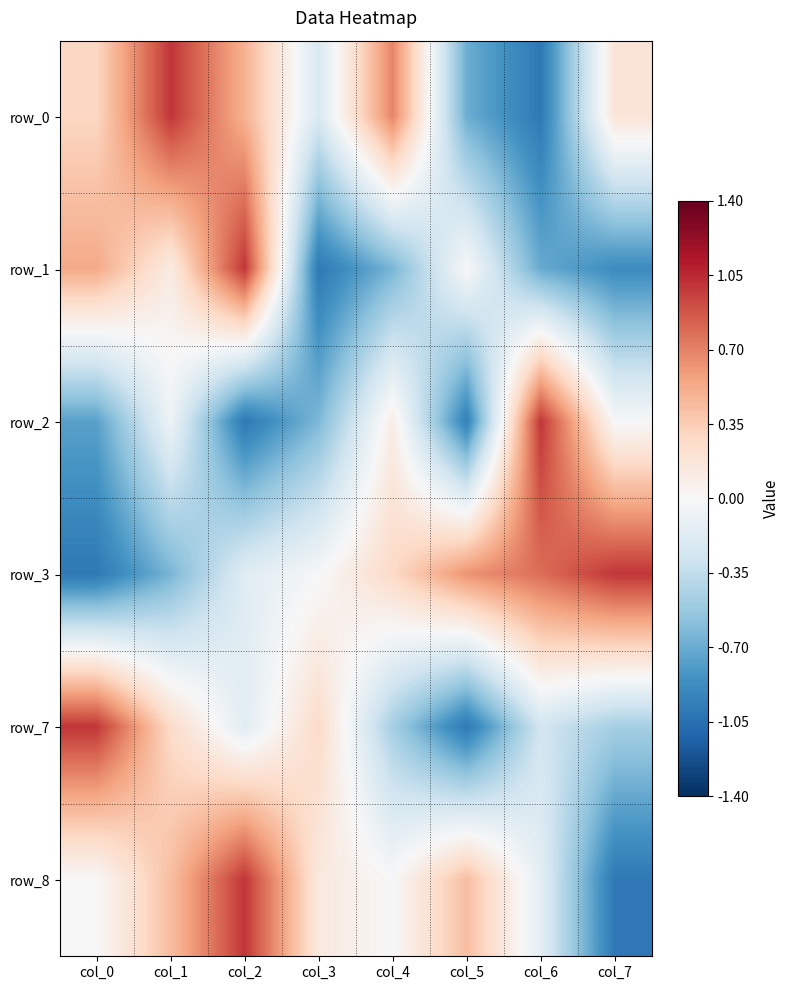

How many values in row_1 are above zero?

4